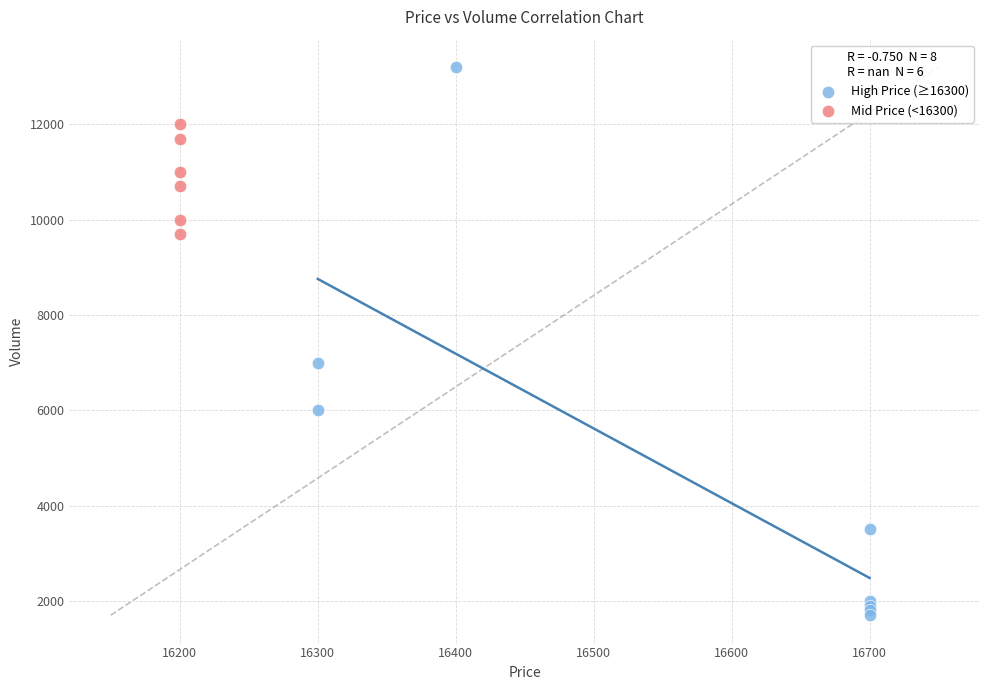

What are all the series names shown in the legend?

High Price (≥16300), Mid Price (<16300)